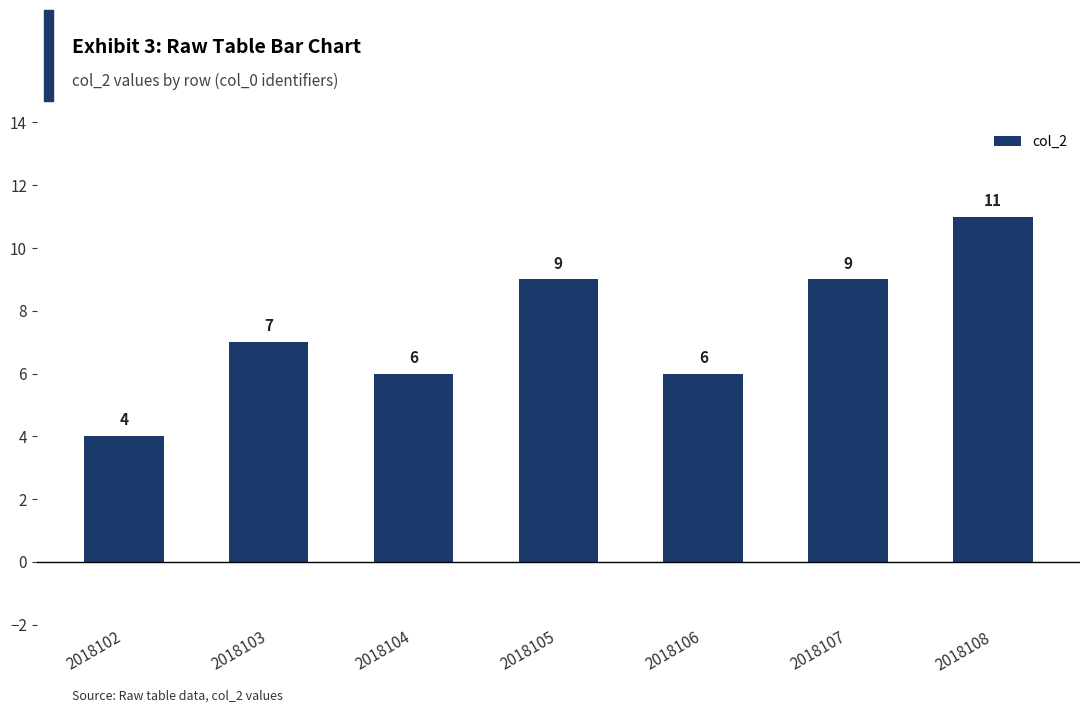

Reading left to right, extract all data points from this chart.

4	7	6	9	6	9	11